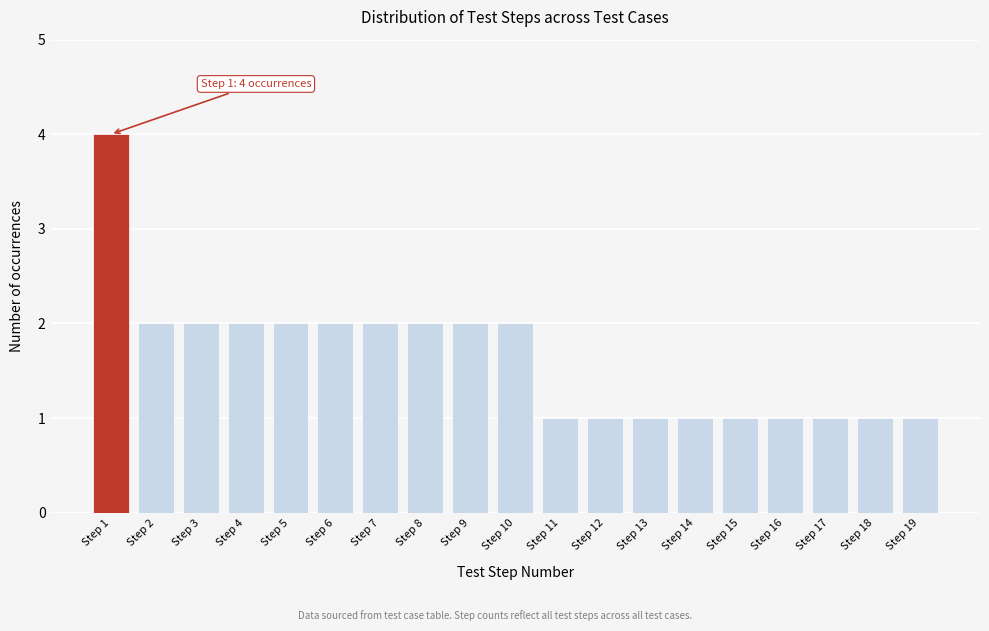

Reading left to right, transcribe all the data shown in this chart.

Step 1=4	Step 2=2	Step 3=2	Step 4=2	Step 5=2	Step 6=2	Step 7=2	Step 8=2	Step 9=2	Step 10=2	Step 11=1	Step 12=1	Step 13=1	Step 14=1	Step 15=1	Step 16=1	Step 17=1	Step 18=1	Step 19=1